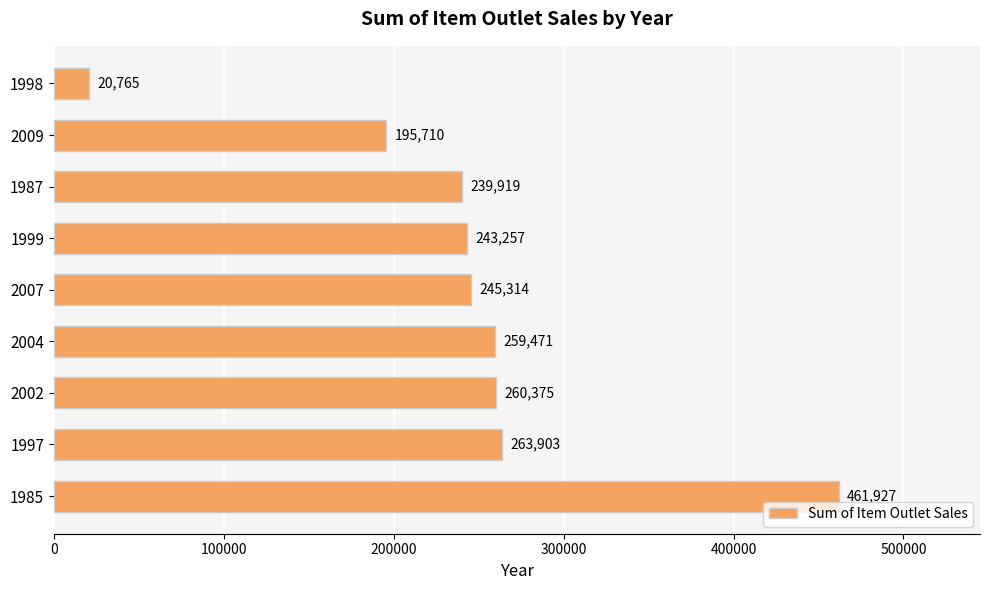

List the labels in order of value, largest first.

1985, 1997, 2002, 2004, 2007, 1999, 1987, 2009, 1998